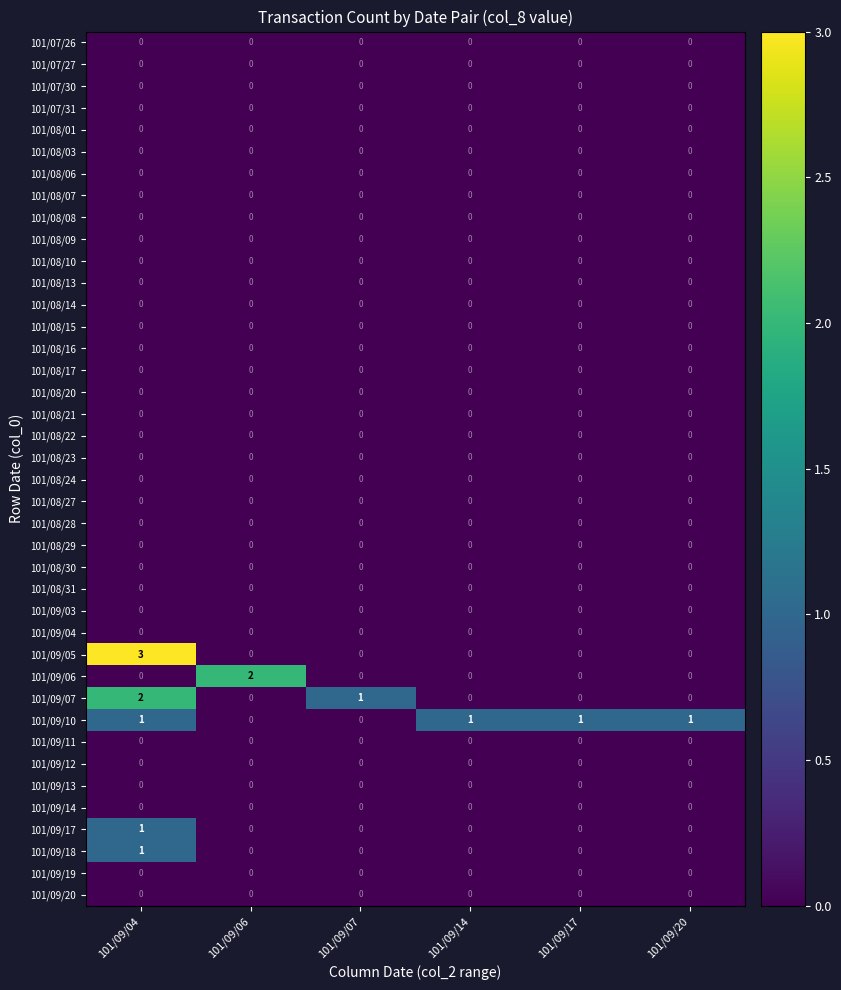

How many distinct data groups are displayed?

40